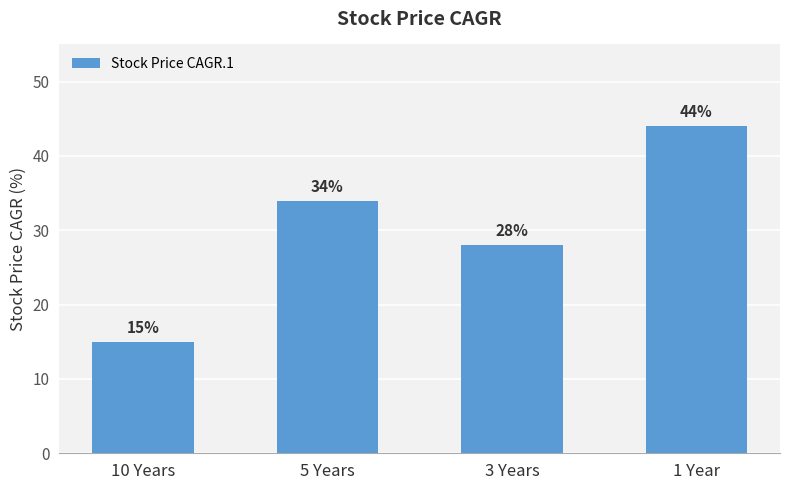

The value at 5 Years is 34. True or false?

True